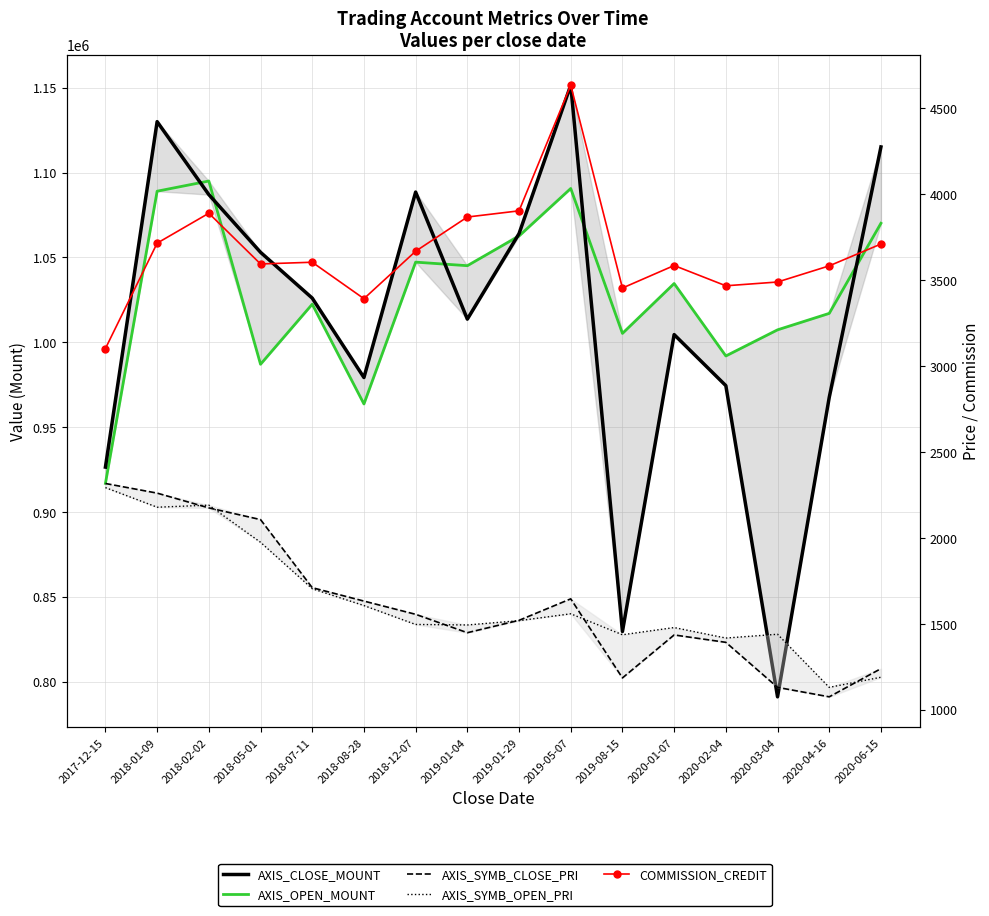

True or false: AXIS_OPEN_MOUNT has a value of 916800 at 2017-12-15.

True